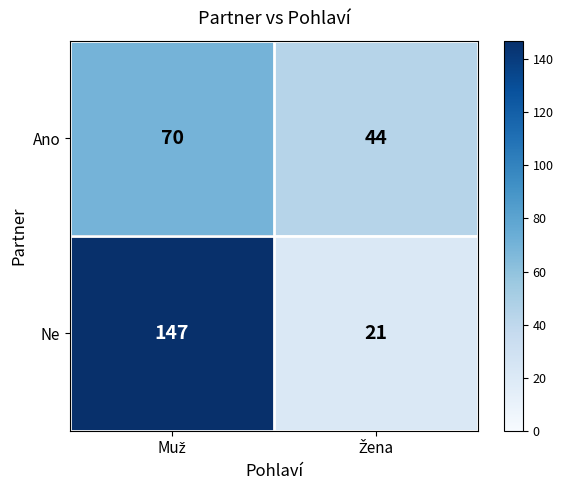

What is the sum of all Ano values?

114